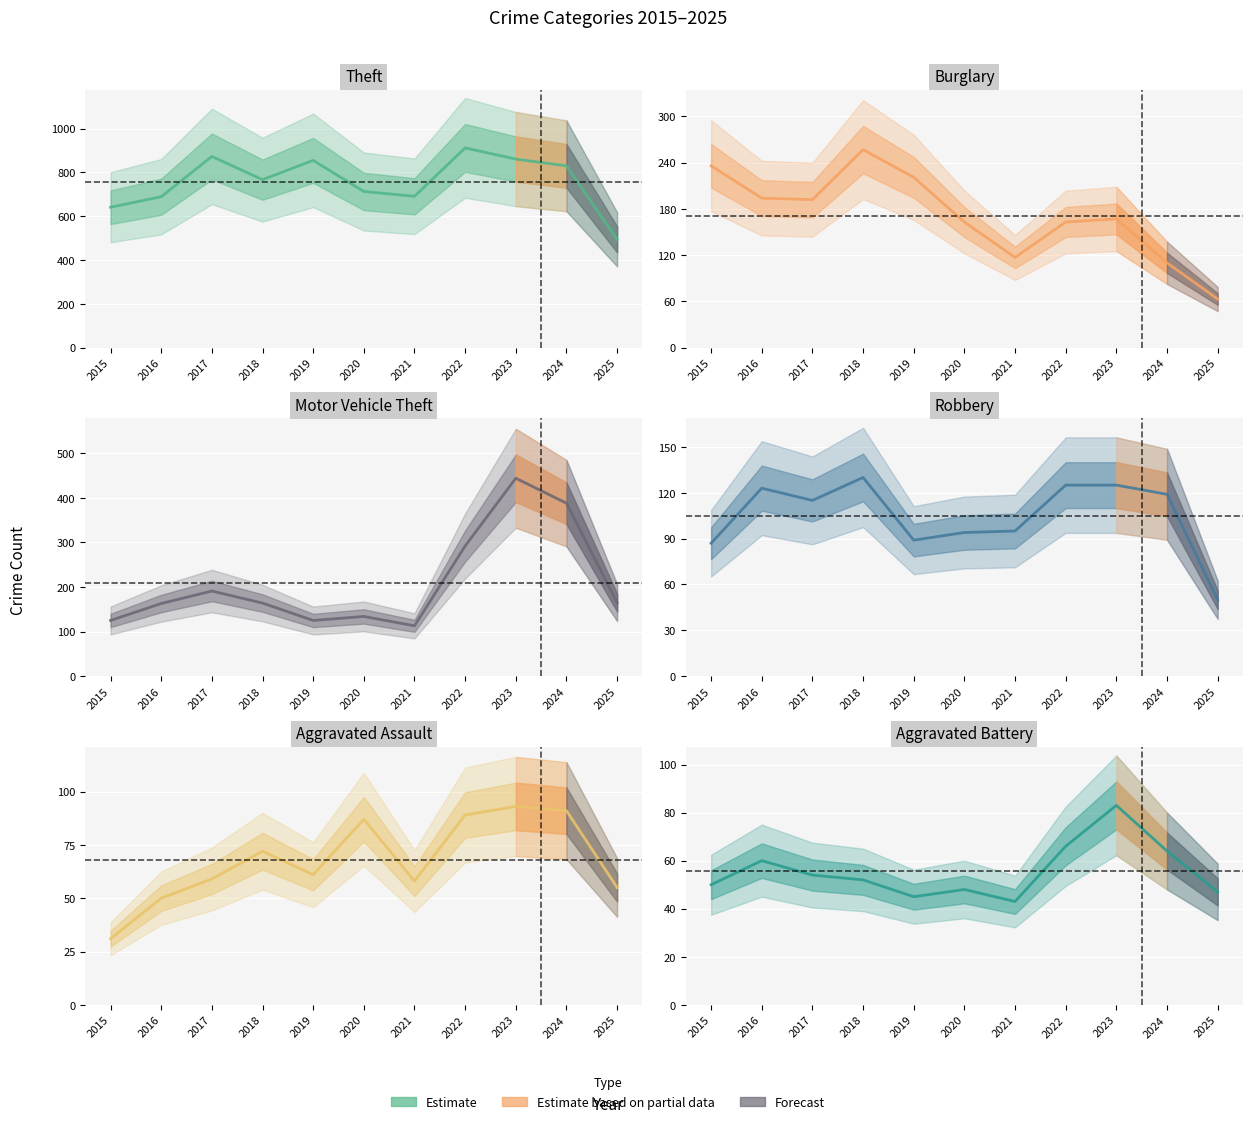

True or false: Aggravated Assault has more than 2 interior local peaks.

True